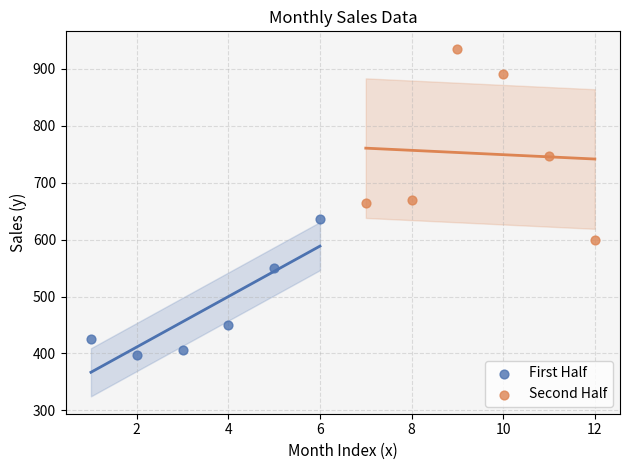

Which series reaches the minimum Y coordinate?

First Half